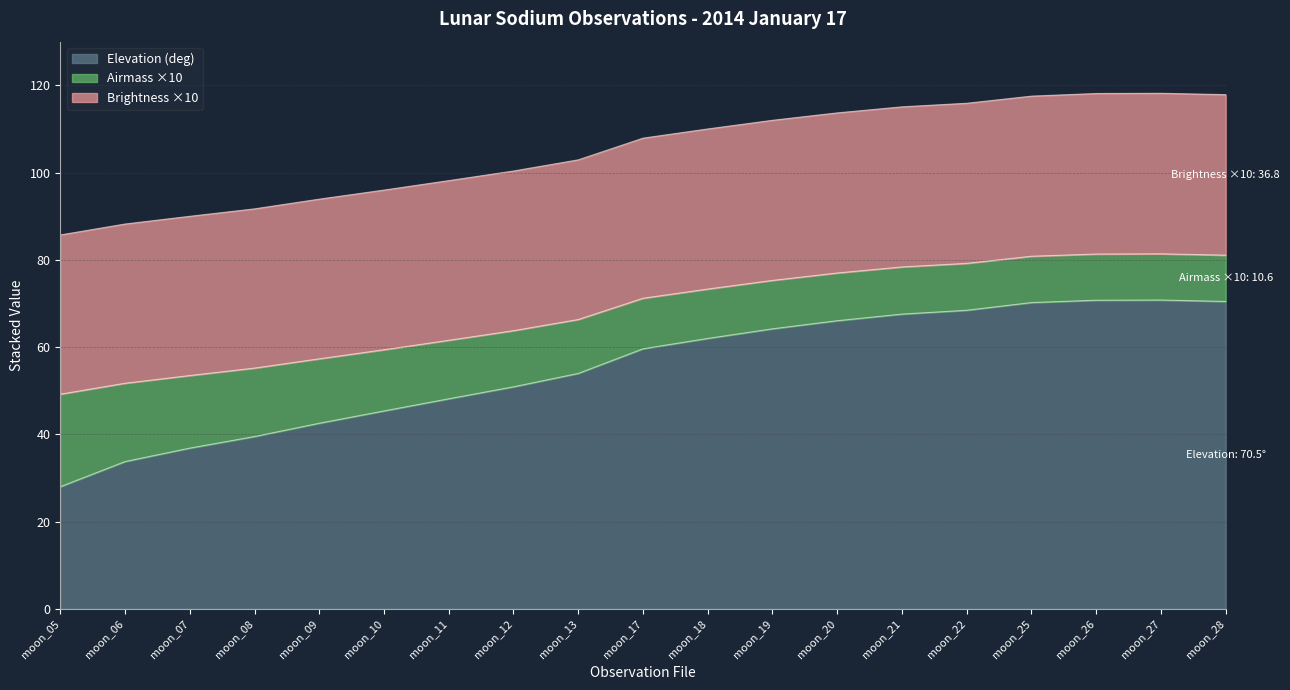

Is it true that FOV (arcsec) equals 259 at moon_20?

False